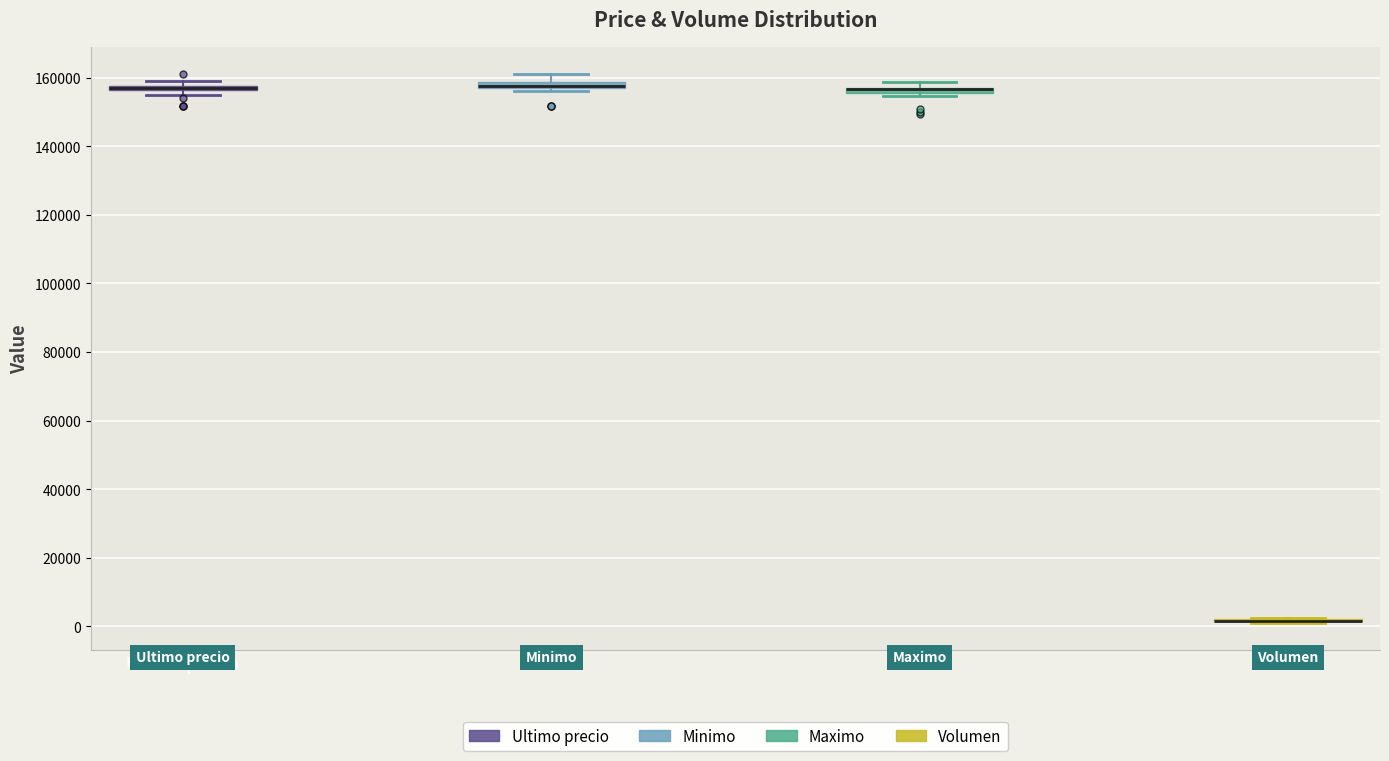

Where does the upper whisker of the box for Minimo end on the y-axis? The values are not printed on the chart, so give them approximately, as read against the axis.

162000